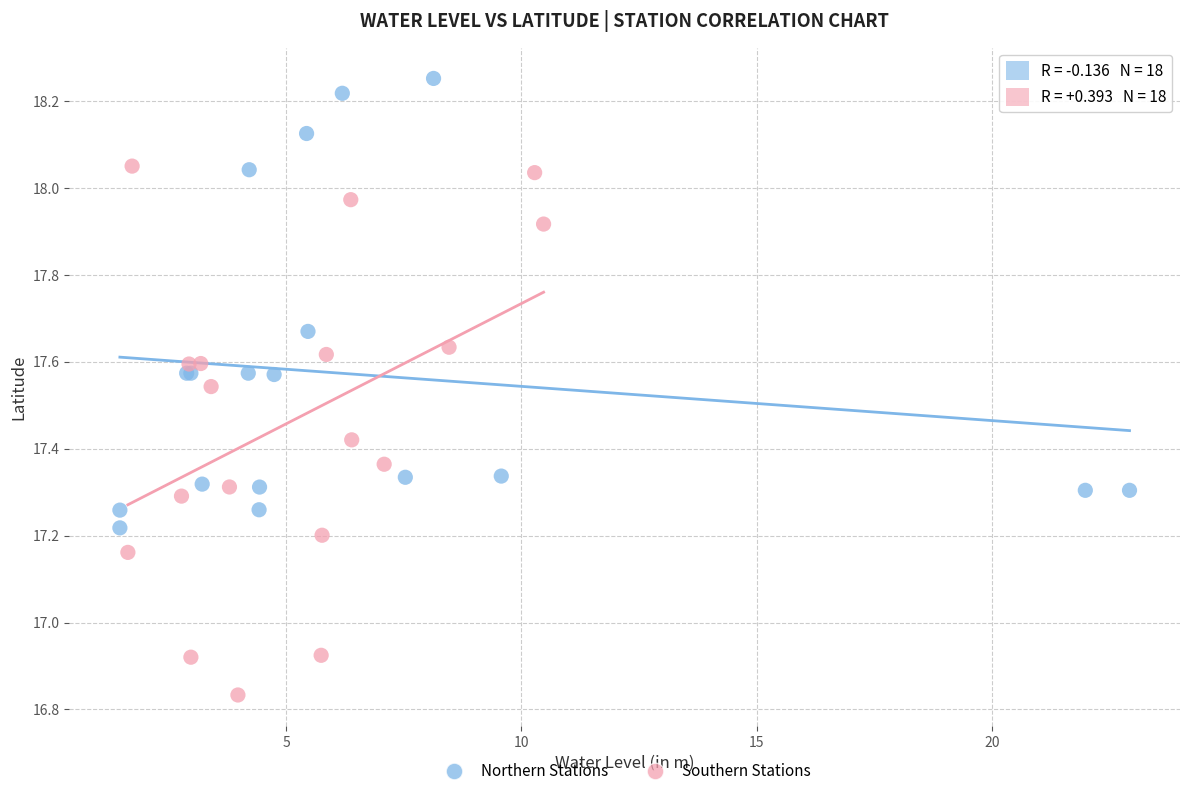

What are all the series names shown in the legend?

Northern Stations, Southern Stations